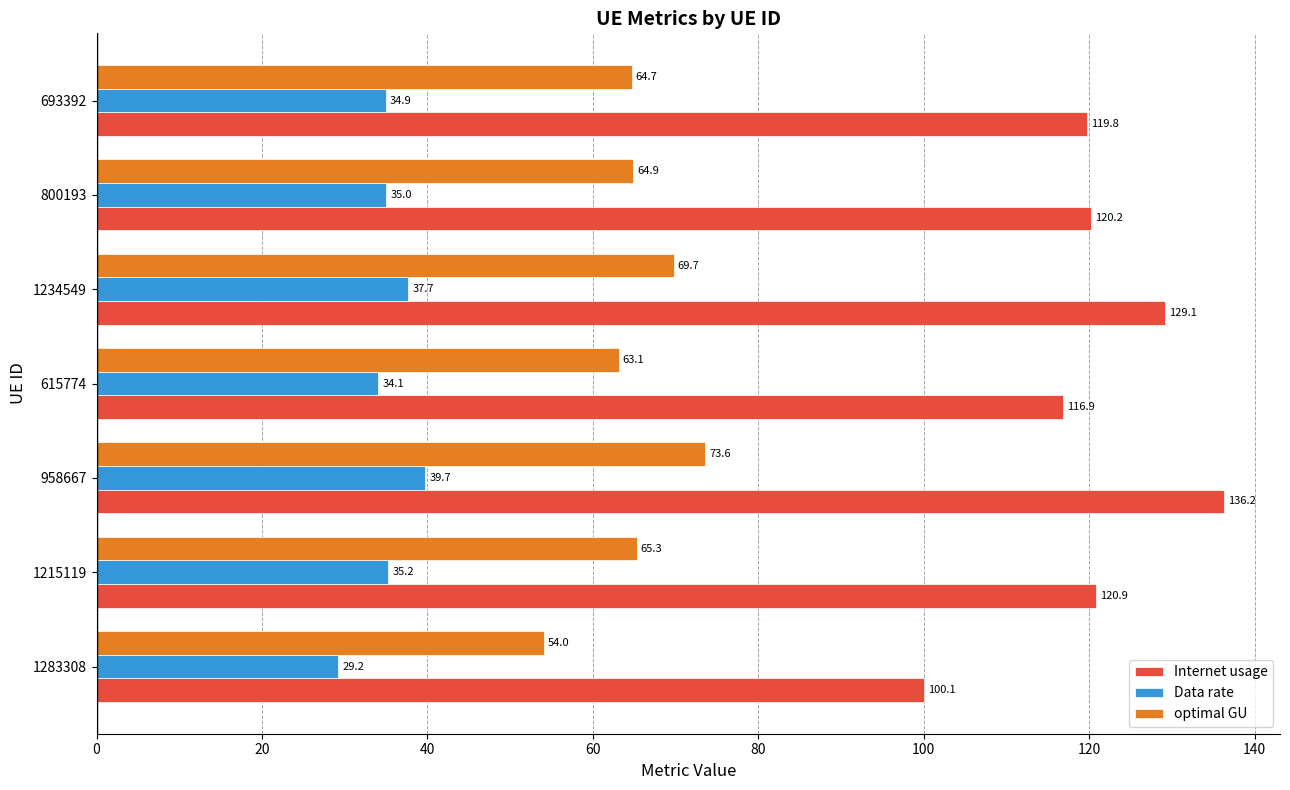

Where is Data rate nearest to the value 34?

615774